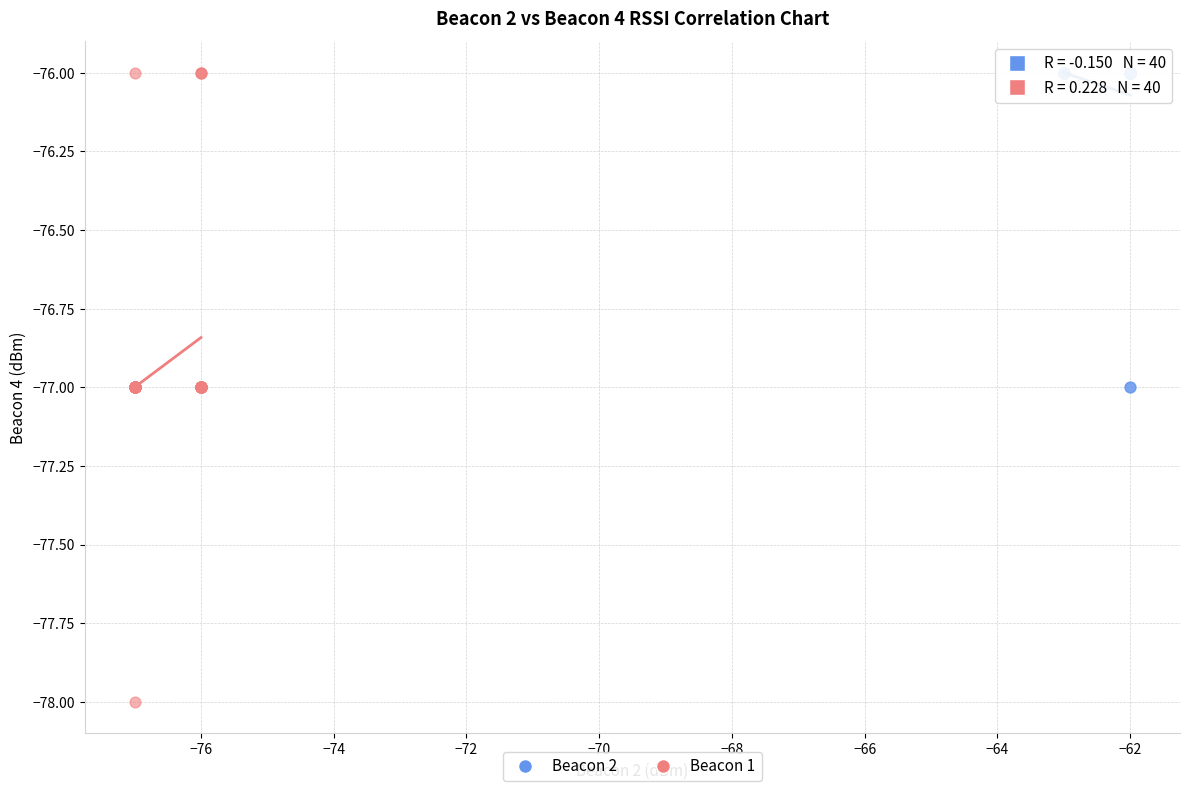

Which series reaches the minimum Y coordinate?

Beacon 1